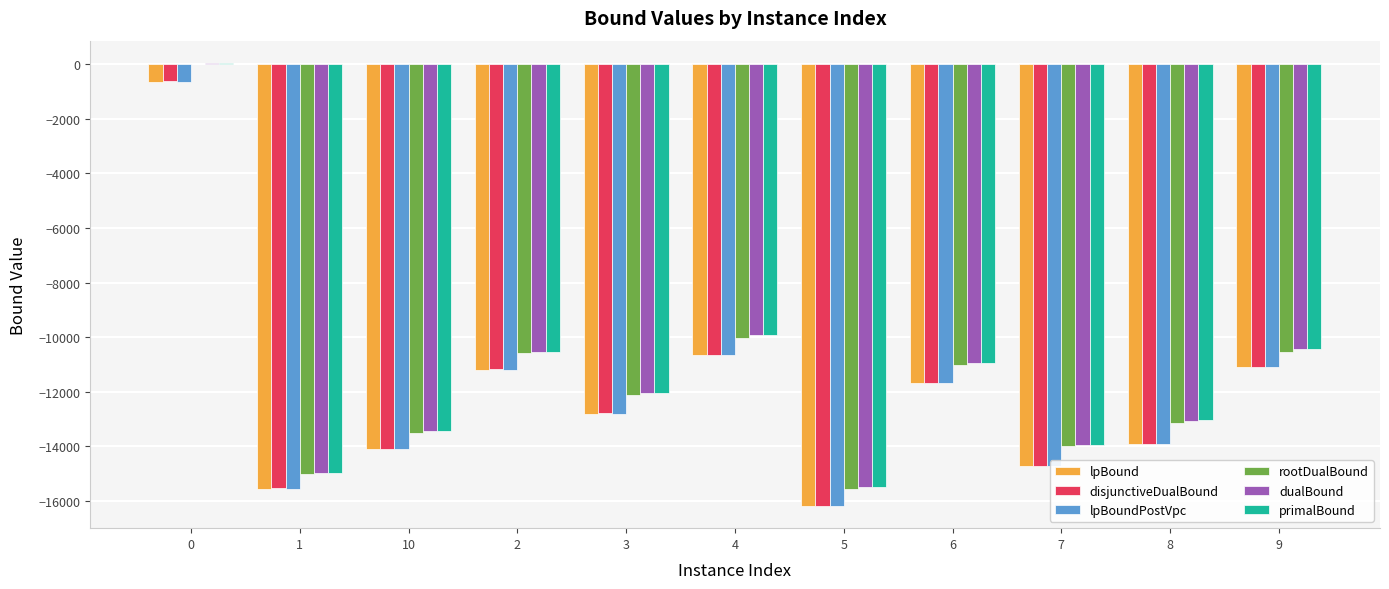

What is the sum of all disjunctiveDualBound values?

-132498.1